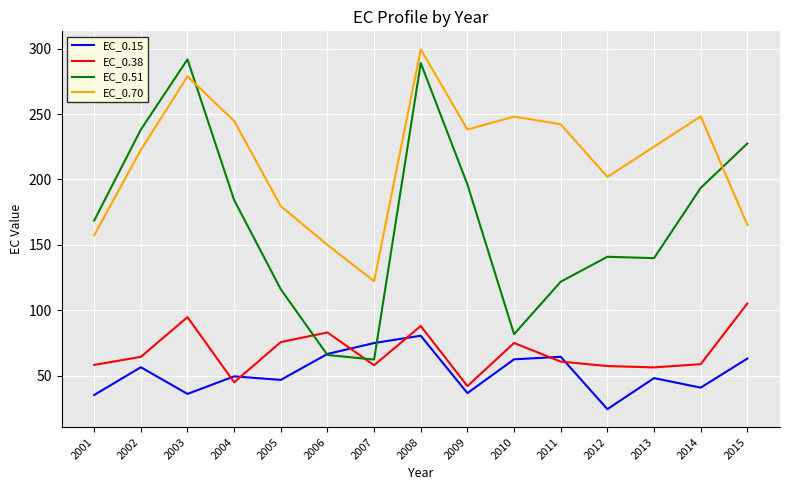

What is the sum of all EC_0.51 values?

2517.5